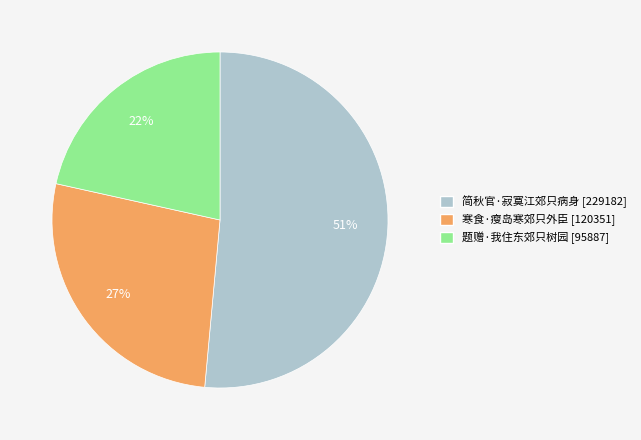

To the nearest percent, what is the average slice percentage?

33%